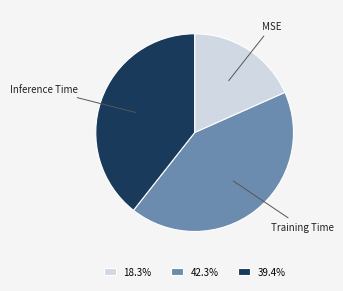

Combined, do Inference Time and Training Time account for over 50%?

Yes